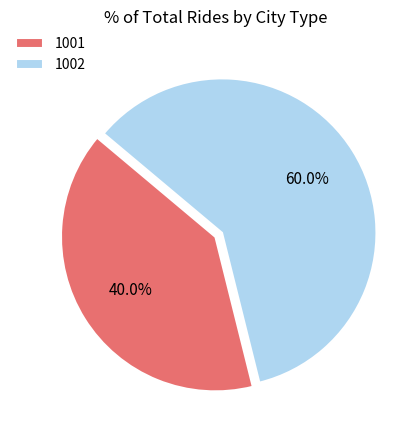

To the nearest percent, what portion does 1001 represent?

40%